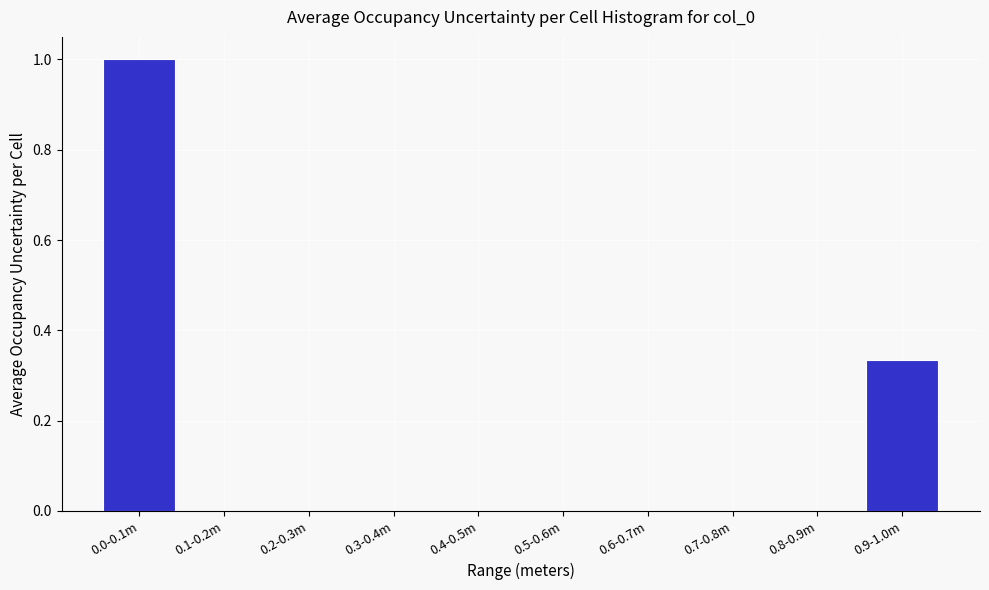

What is the sum of all values?

1.3